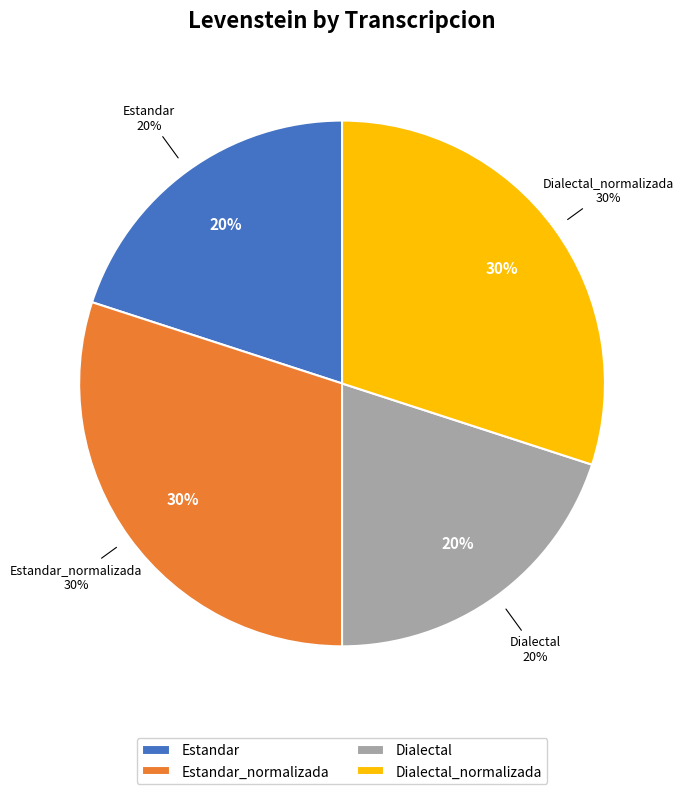

To the nearest percent, what percentage of the pie is Estandar?

20%